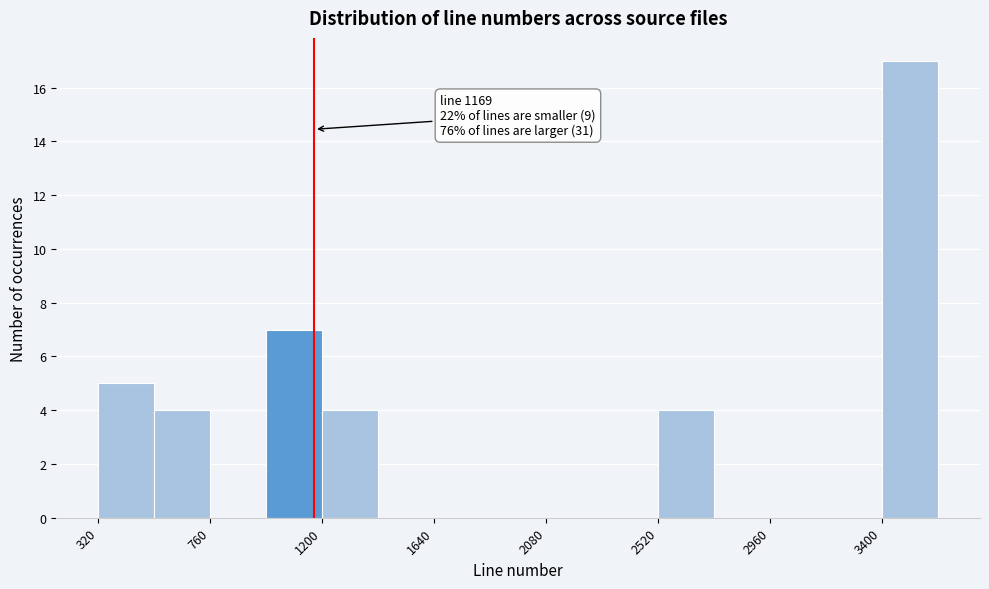

Over which range of the x-axis is the bar tallest?

3400 to 3600